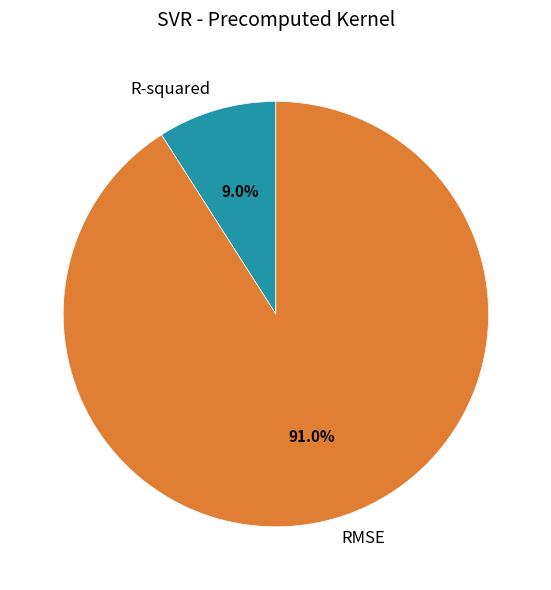

Count the number of slices in the pie.

2